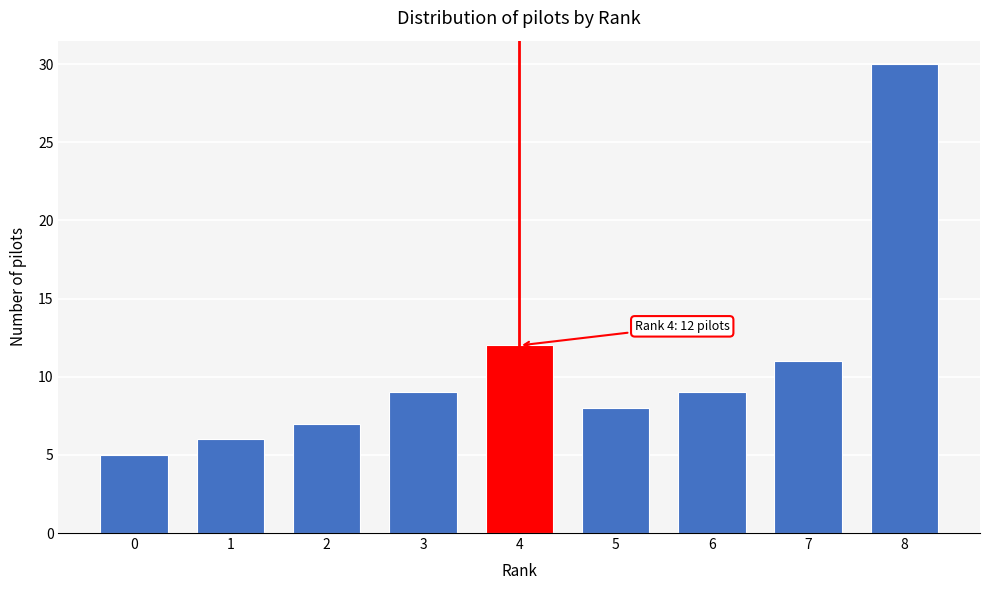

Reading left to right, transcribe all the data shown in this chart.

5	6	7	9	12	8	9	11	30